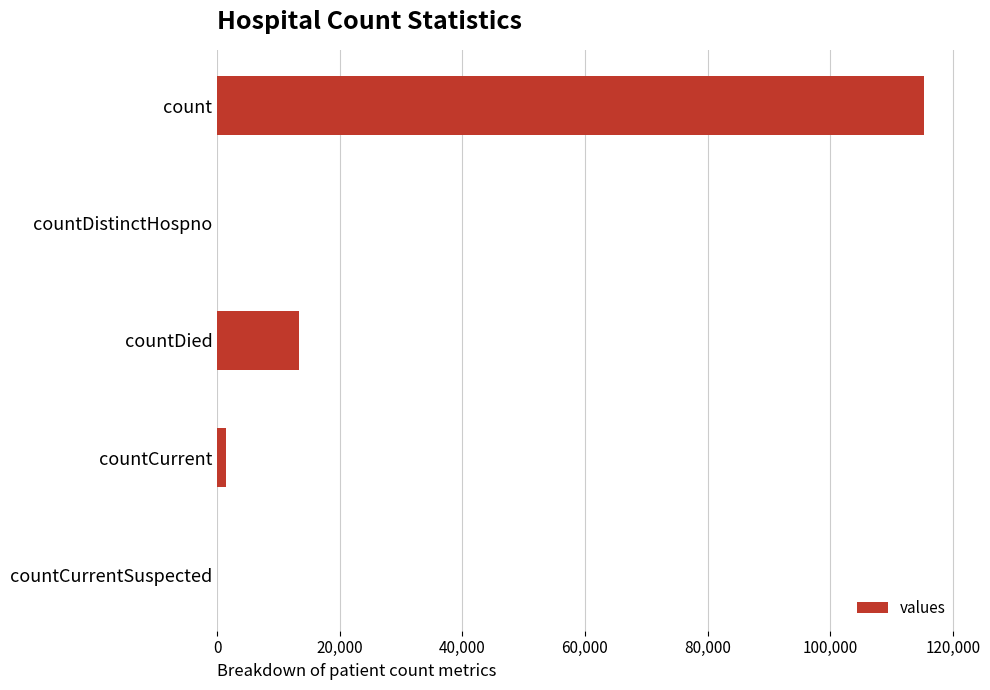

True or false: the data shows 13343 at countDied.

True